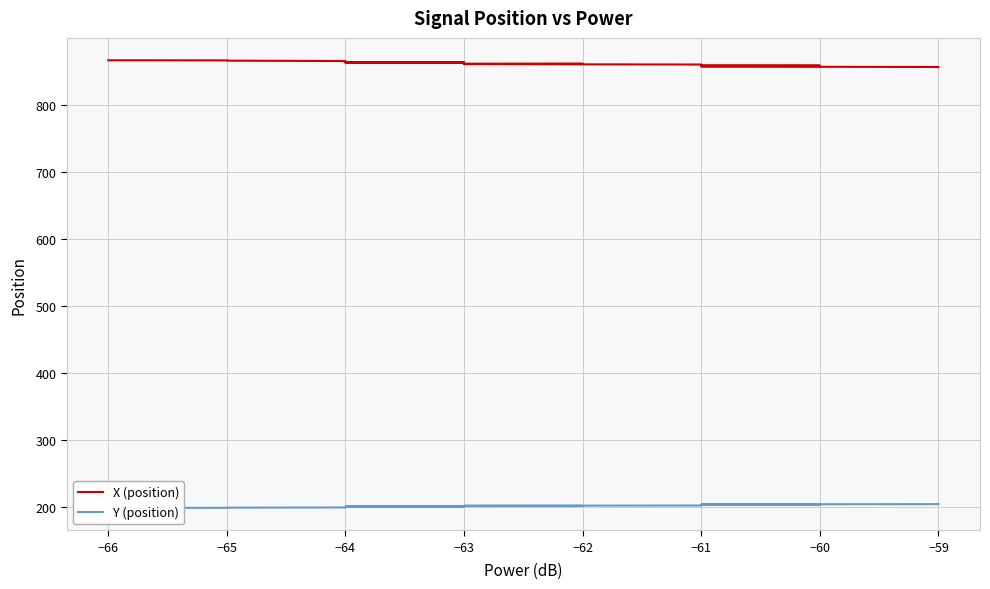

Is this an area chart (filled region under the line)?

No